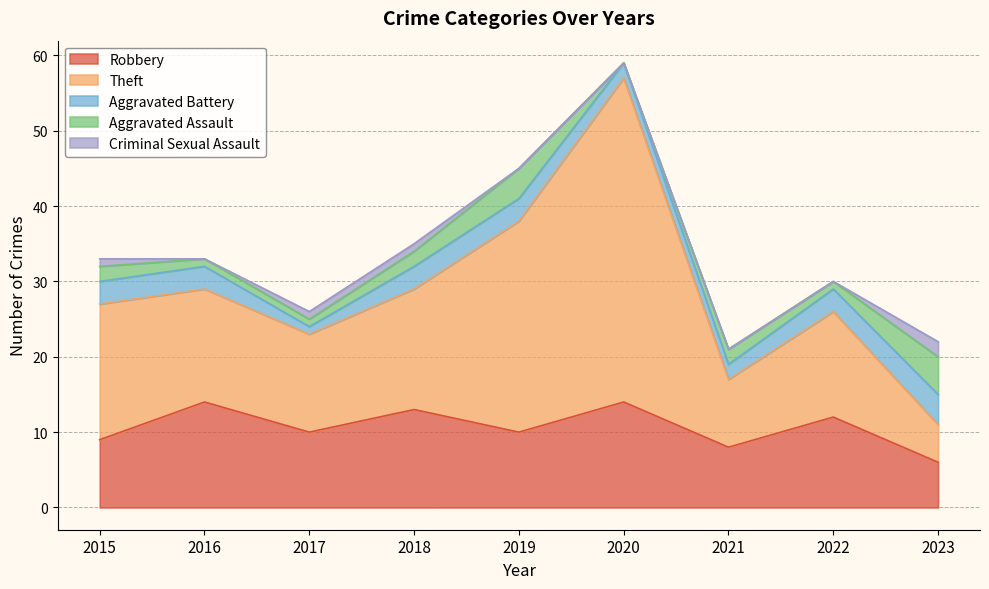

What is the highest value of the Theft series?

43